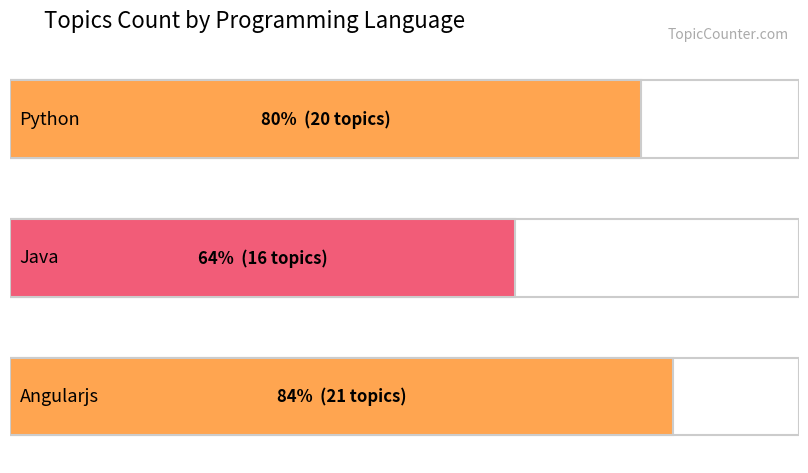

What is the smallest value displayed?

16